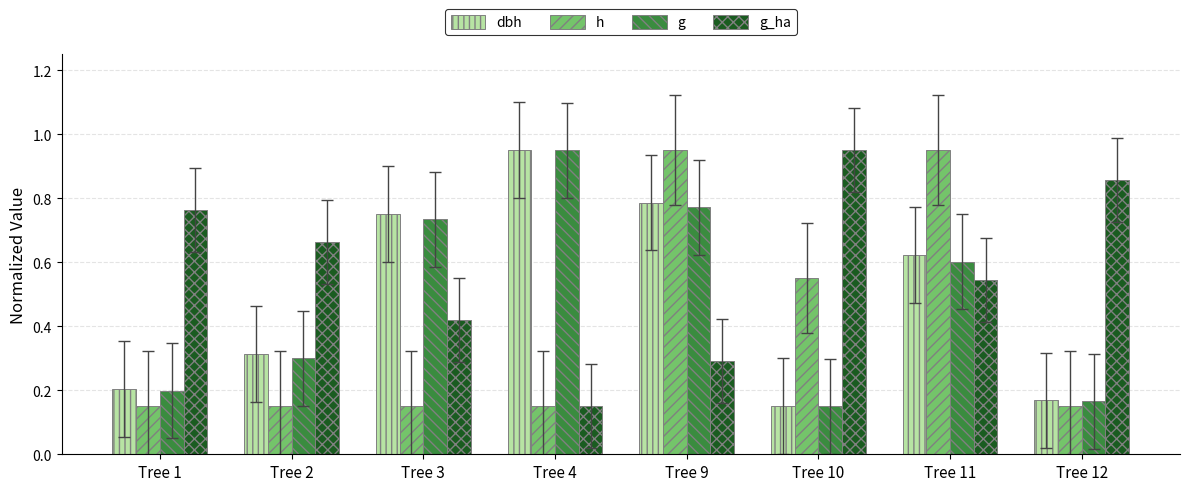

The value of g_ha at Tree 10 is 0.3. True or false?

False